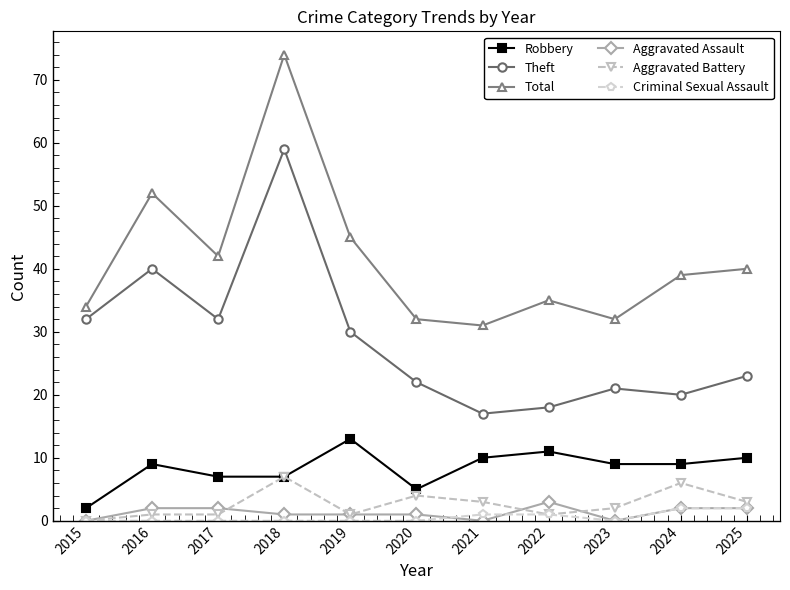

What is the difference between the maximum and minimum values in the Criminal Sexual Assault series?

2